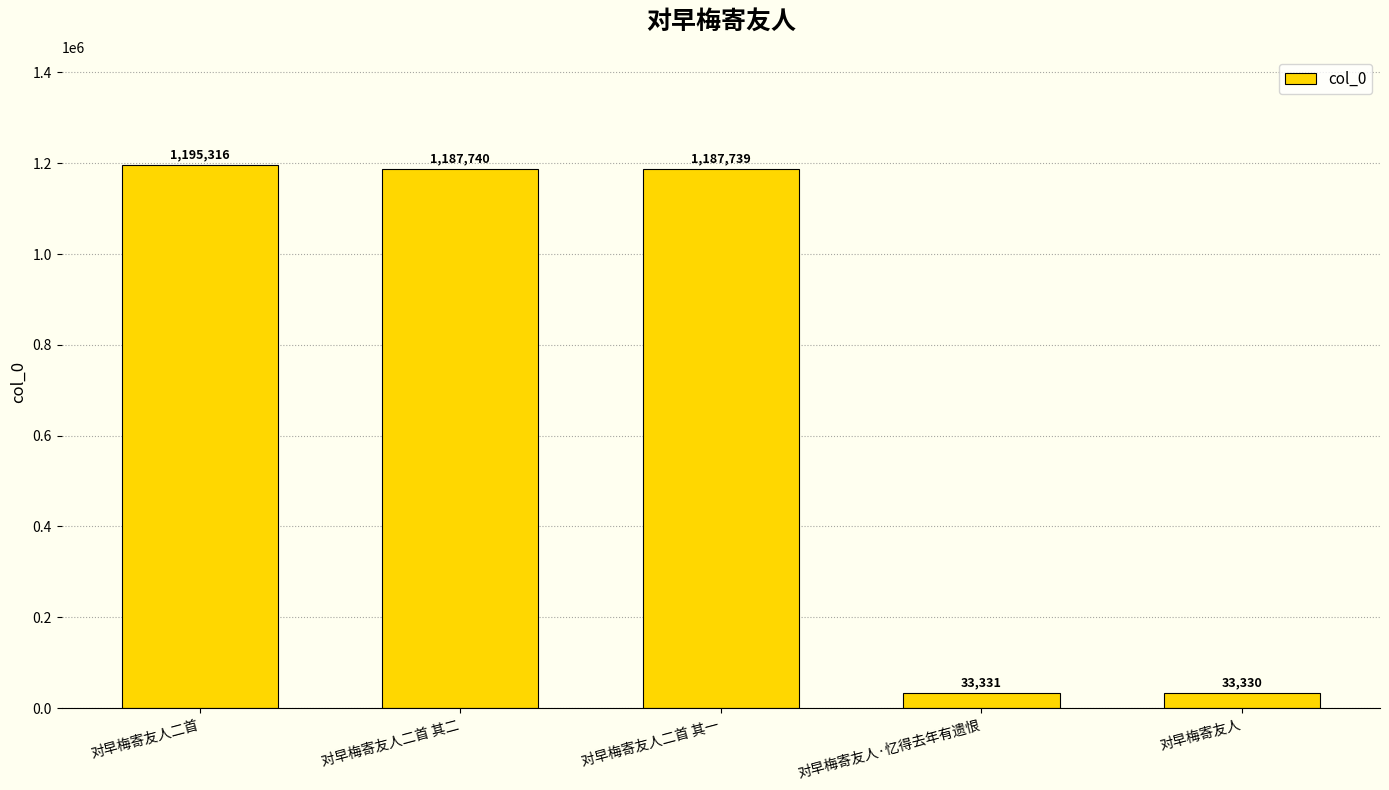

What is the change in value from 对早梅寄友人二首 其一 to 对早梅寄友人?

-1154409